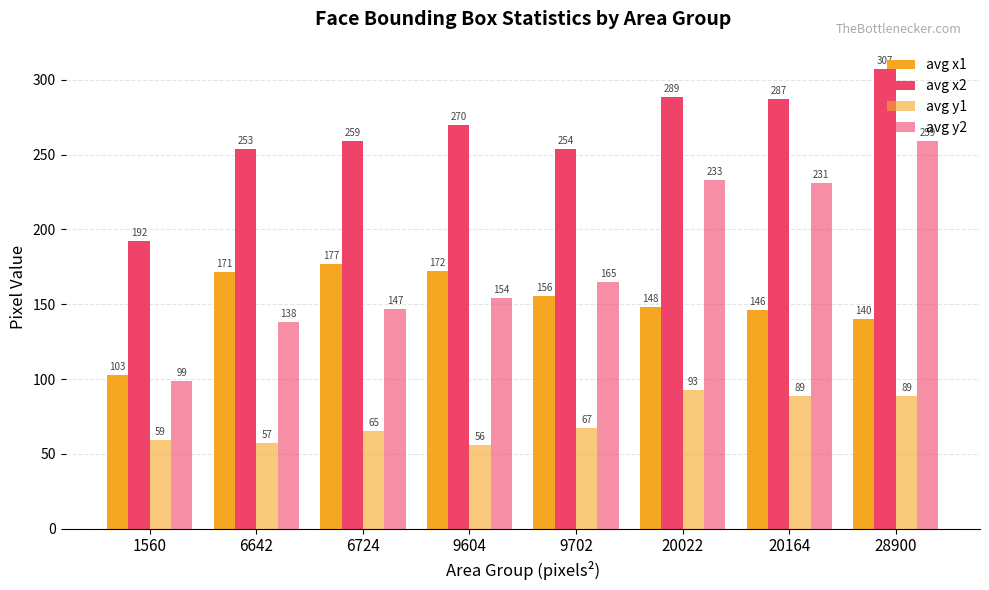

What is the spread (max minus min) of values at 6724?

194.0